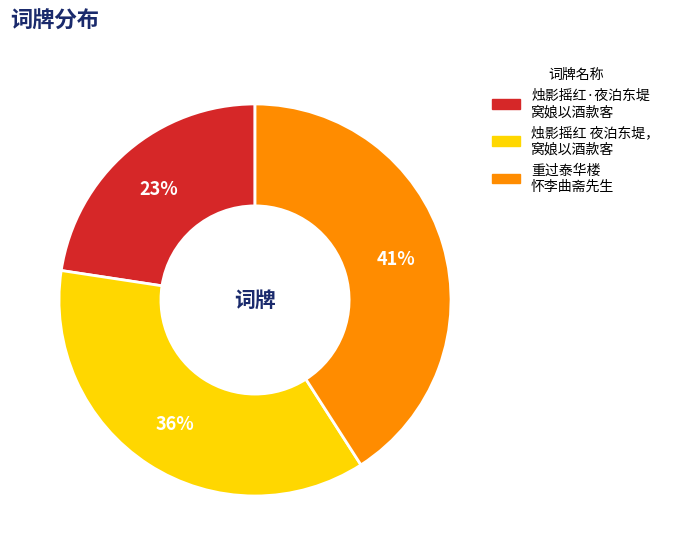

To the nearest percent, what is the average slice percentage?

33%